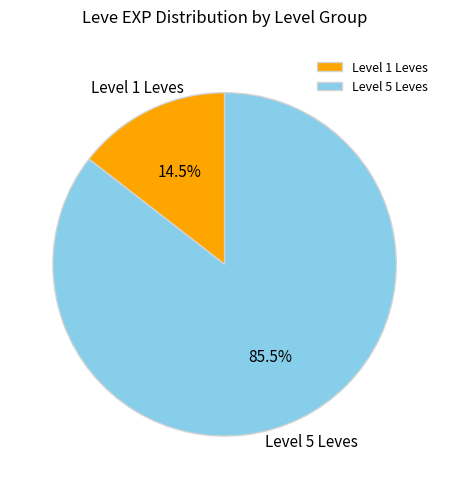

What is the ratio of the value at Level 5 Leves to the value at Level 1 Leves?

5.9